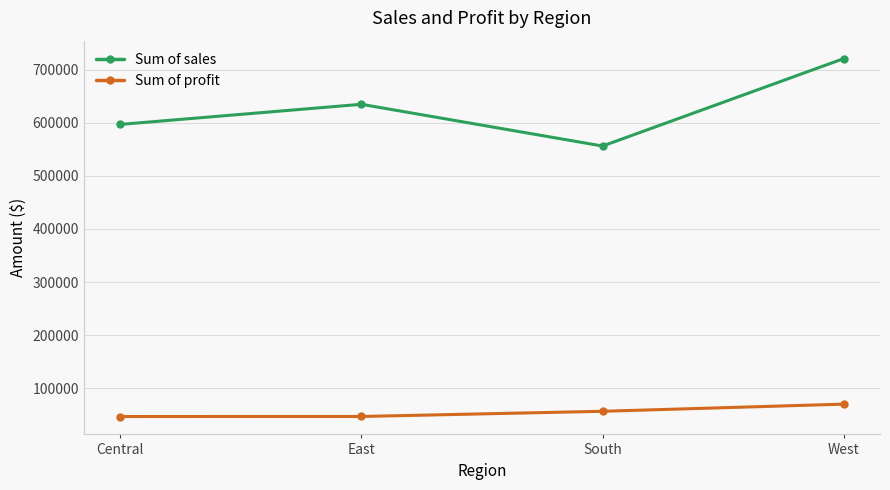

True or false: Sum of profit has more than 0 interior local peaks.

False